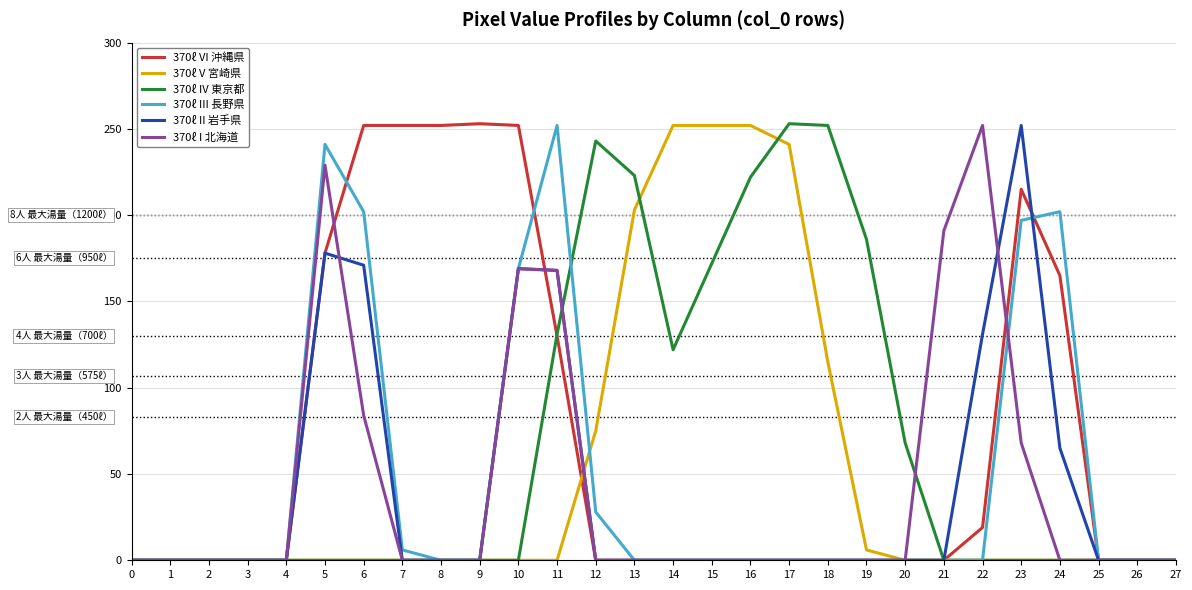

The value of 370ℓ IV 東京都 at 5 is 0. True or false?

True